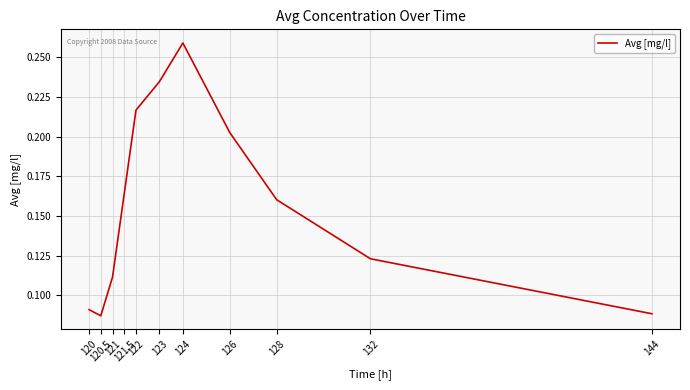

At which label is the value closest to 0?

120.5